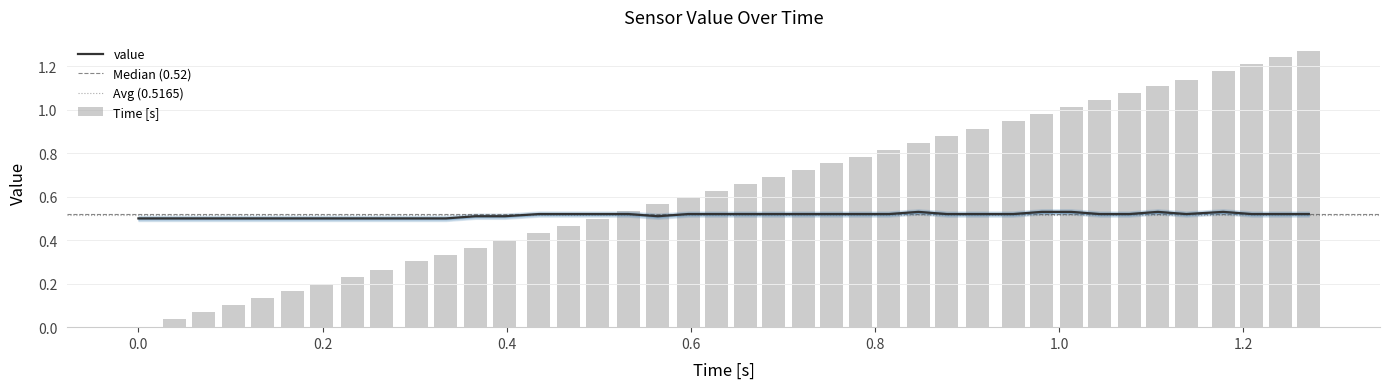

How many values in the Time [s] series exceed 0?

39